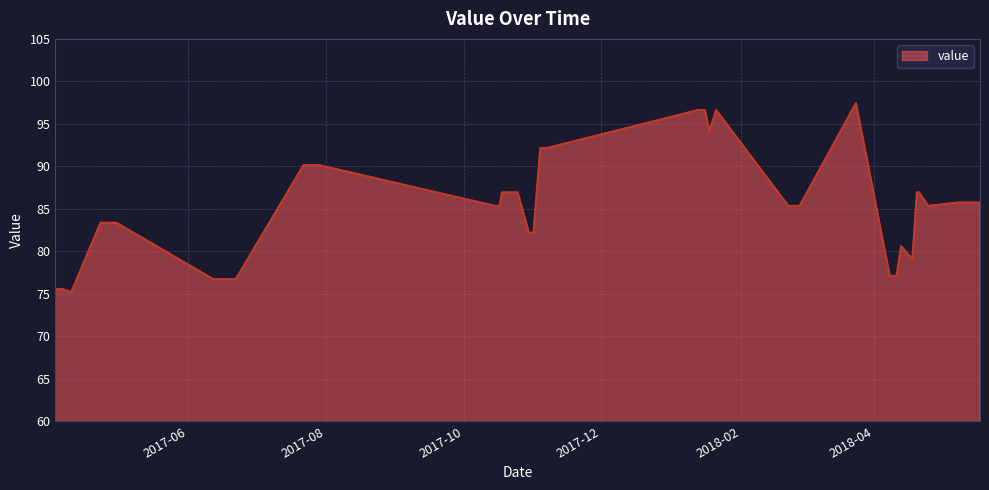

Count the number of data series in this chart.

1